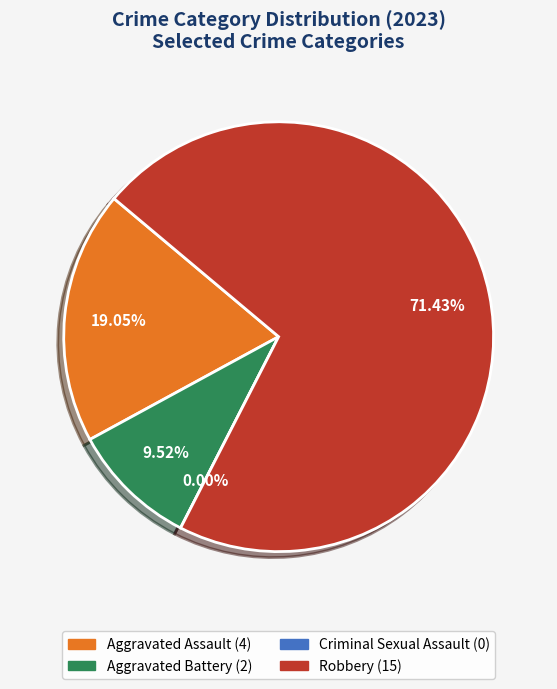

Rank the categories by value from highest to lowest.

Robbery, Aggravated Assault, Aggravated Battery, Criminal Sexual Assault